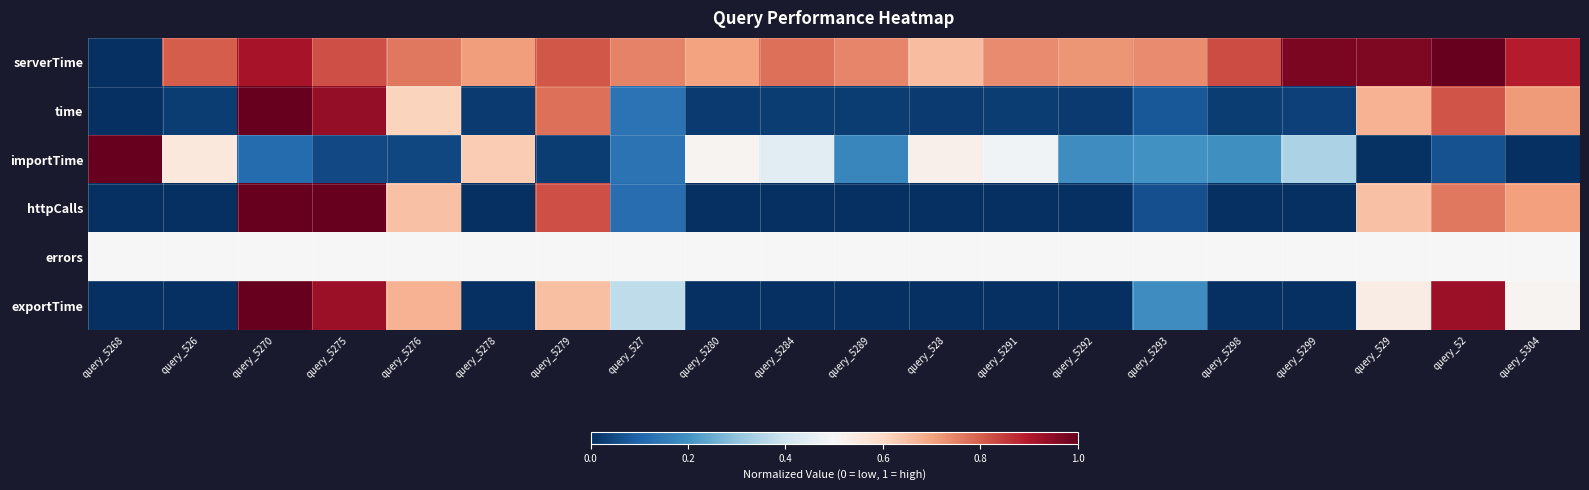

Reading right to left, transcribe all the data shown in this chart.

serverTime: query_5304=0.9	query_52=1.0	query_529=1.0	query_5299=1.0	query_5298=0.8	query_5293=0.7	query_5292=0.7	query_5291=0.7	query_528=0.7	query_5289=0.7	query_5284=0.8	query_5280=0.7	query_527=0.7	query_5279=0.8	query_5278=0.7	query_5276=0.8	query_5275=0.8	query_5270=0.9	query_526=0.8	query_5268=0.0
time: query_5304=0.7	query_52=0.8	query_529=0.7	query_5299=0.0	query_5298=0.0	query_5293=0.1	query_5292=0.0	query_5291=0.0	query_528=0.0	query_5289=0.0	query_5284=0.0	query_5280=0.0	query_527=0.1	query_5279=0.8	query_5278=0.0	query_5276=0.6	query_5275=0.9	query_5270=1.0	query_526=0.0	query_5268=0.0
importTime: query_5304=0.0	query_52=0.1	query_529=0.0	query_5299=0.3	query_5298=0.2	query_5293=0.2	query_5292=0.2	query_5291=0.5	query_528=0.5	query_5289=0.2	query_5284=0.4	query_5280=0.5	query_527=0.1	query_5279=0.0	query_5278=0.6	query_5276=0.0	query_5275=0.0	query_5270=0.1	query_526=0.6	query_5268=1.0
httpCalls: query_5304=0.7	query_52=0.8	query_529=0.6	query_5299=0.0	query_5298=0.0	query_5293=0.1	query_5292=0.0	query_5291=0.0	query_528=0.0	query_5289=0.0	query_5284=0.0	query_5280=0.0	query_527=0.1	query_5279=0.8	query_5278=0.0	query_5276=0.6	query_5275=1.0	query_5270=1.0	query_526=0.0	query_5268=0.0
errors: query_5304=0.5	query_52=0.5	query_529=0.5	query_5299=0.5	query_5298=0.5	query_5293=0.5	query_5292=0.5	query_5291=0.5	query_528=0.5	query_5289=0.5	query_5284=0.5	query_5280=0.5	query_527=0.5	query_5279=0.5	query_5278=0.5	query_5276=0.5	query_5275=0.5	query_5270=0.5	query_526=0.5	query_5268=0.5
exportTime: query_5304=0.5	query_52=0.9	query_529=0.5	query_5299=0.0	query_5298=0.0	query_5293=0.2	query_5292=0.0	query_5291=0.0	query_528=0.0	query_5289=0.0	query_5284=0.0	query_5280=0.0	query_527=0.4	query_5279=0.7	query_5278=0.0	query_5276=0.7	query_5275=0.9	query_5270=1.0	query_526=0.0	query_5268=0.0